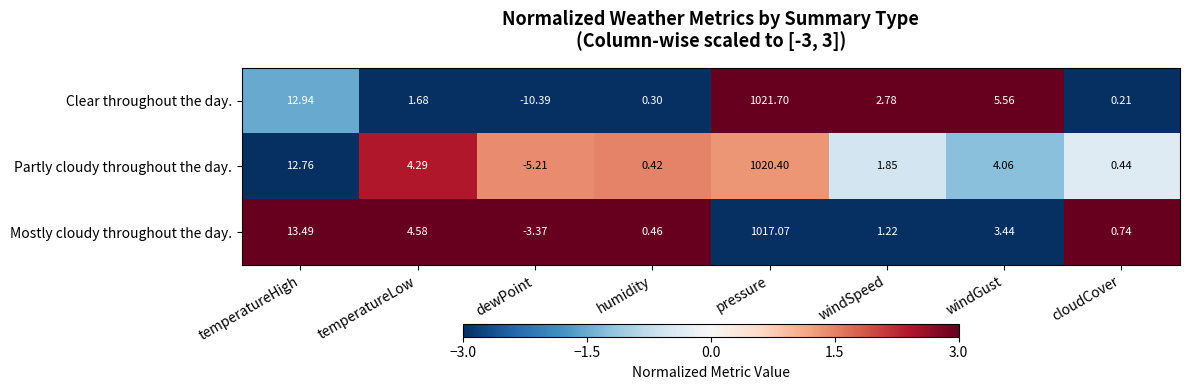

At how many categories does at least one series exceed 1?

5